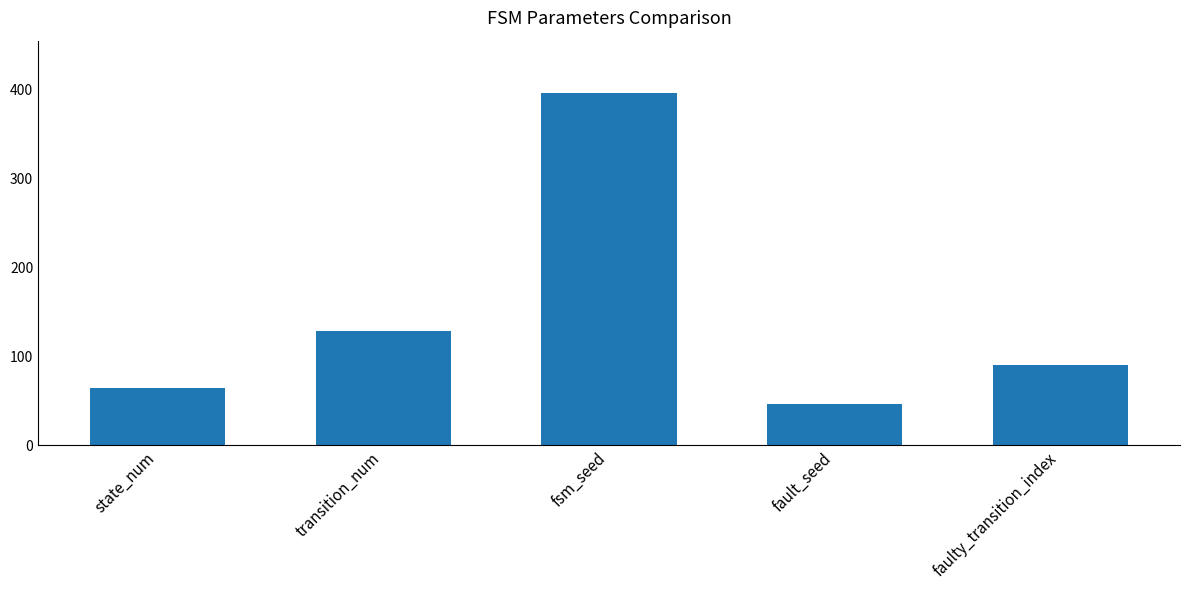

Are the bars grouped side by side (vs. stacked)?

No